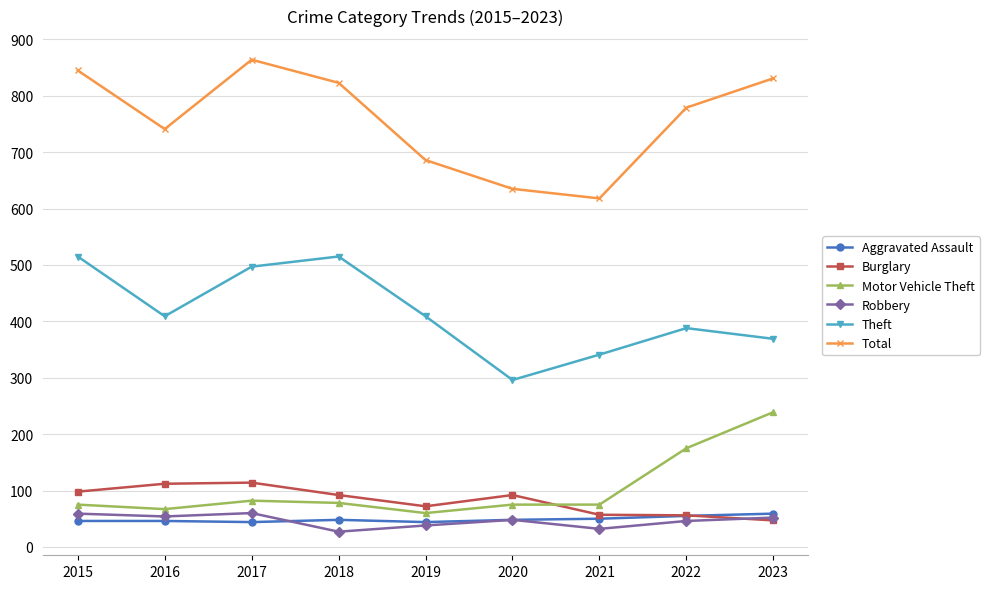

How many lines are shown in the chart?

6